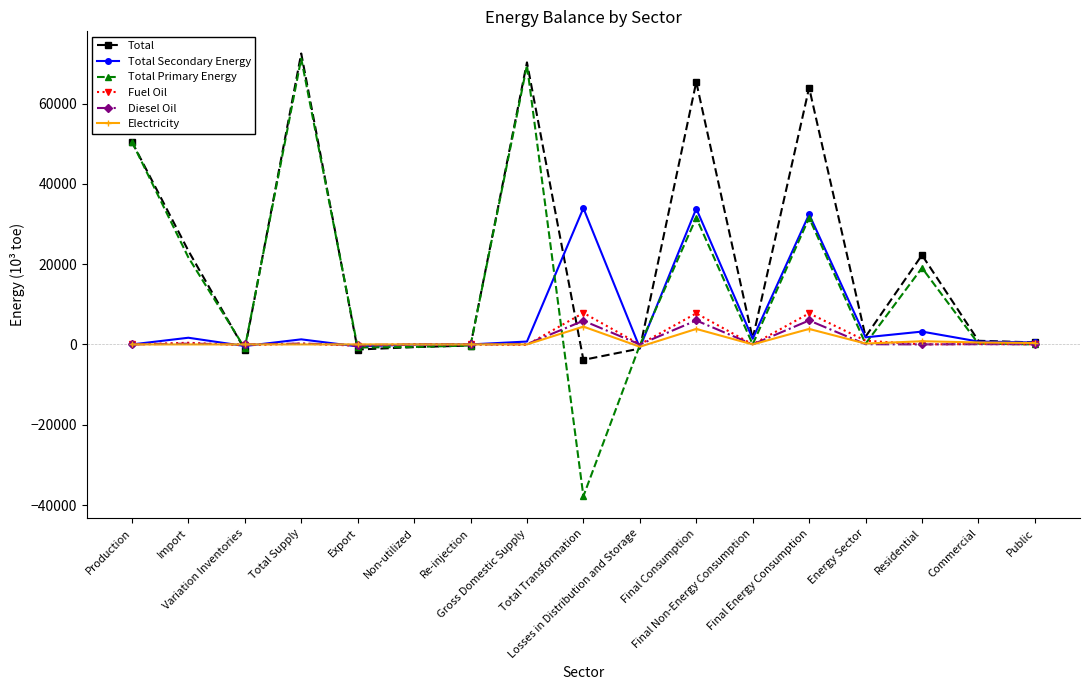

What is the total value across all series at Variation Inventories?

-2865.3